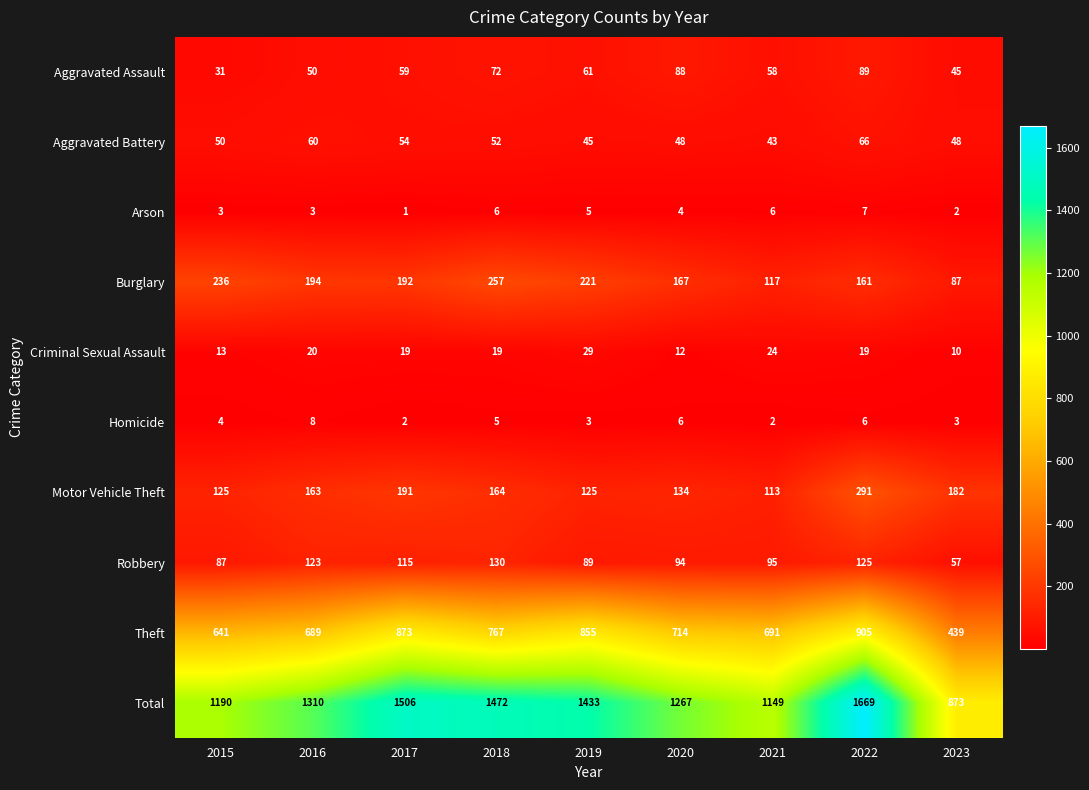

How many Arson values are between 3 and 6?

6